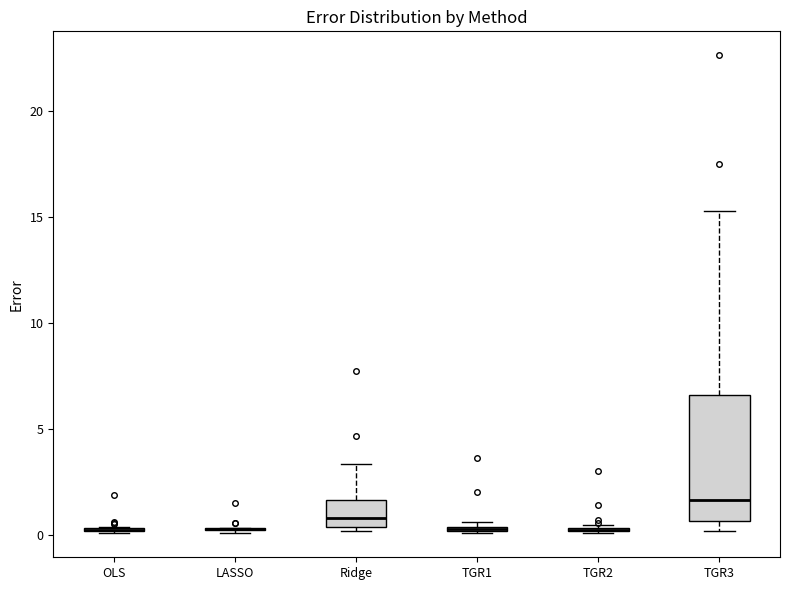

Which box is the tallest, from its lower edge to its upper edge?

TGR3